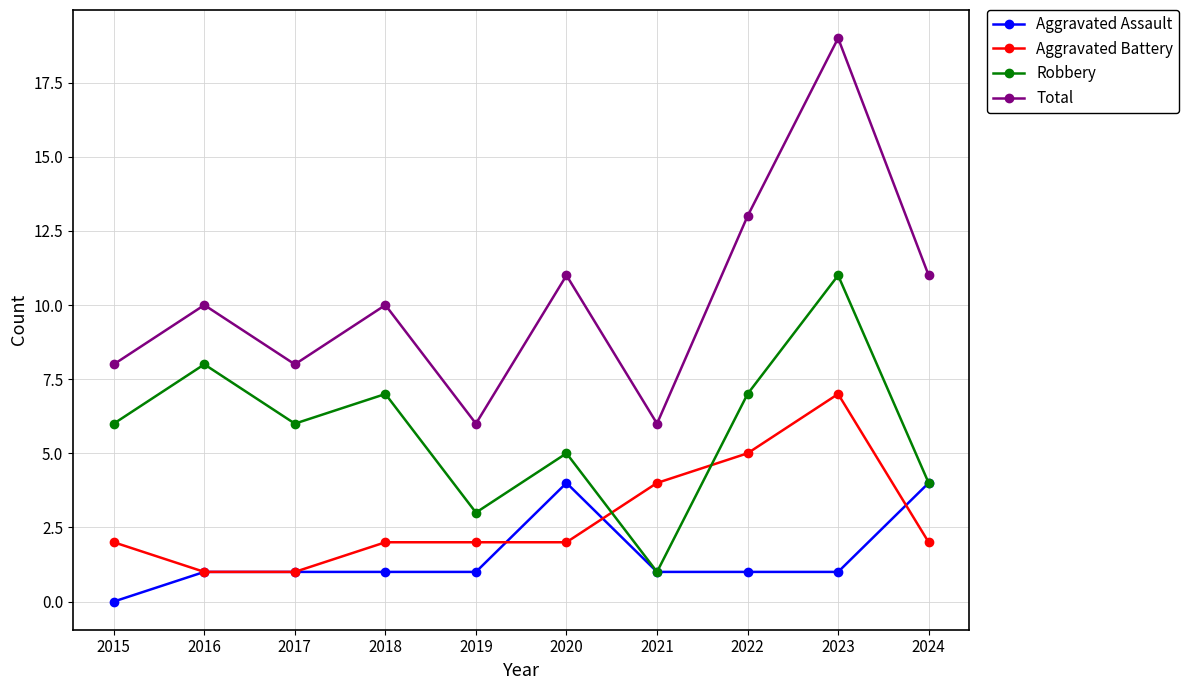

True or false: Robbery and Total cross at least once.

False